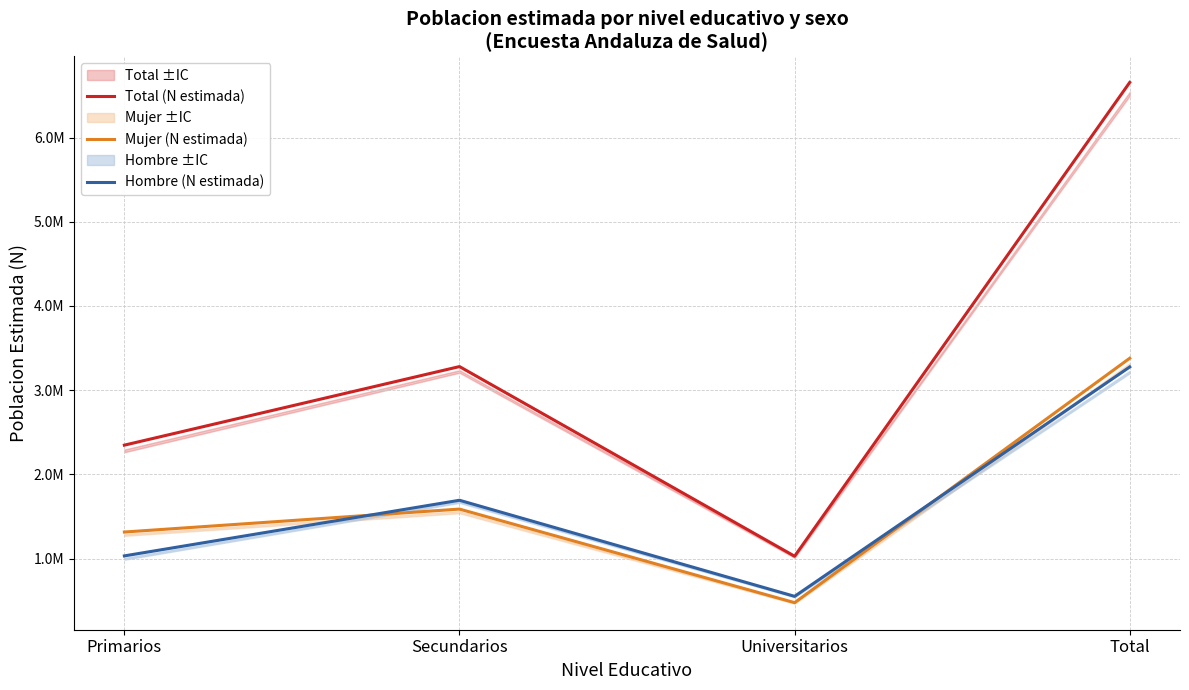

True or false: Total (N estimada) has a value of 10762613 at Total.

False